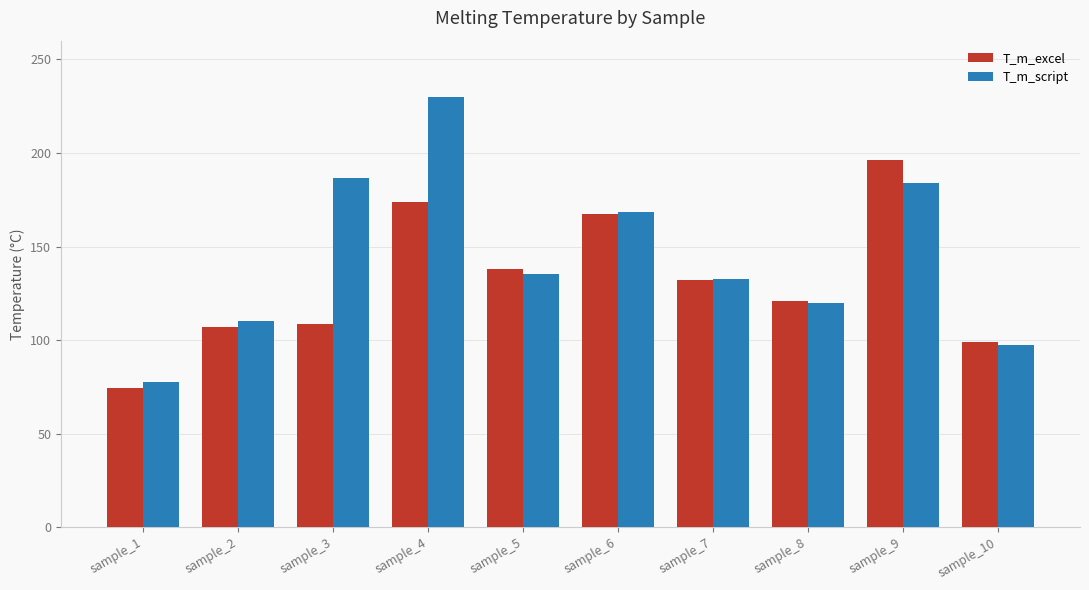

The T_m_script series shows 77.5 at sample_1. True or false?

True